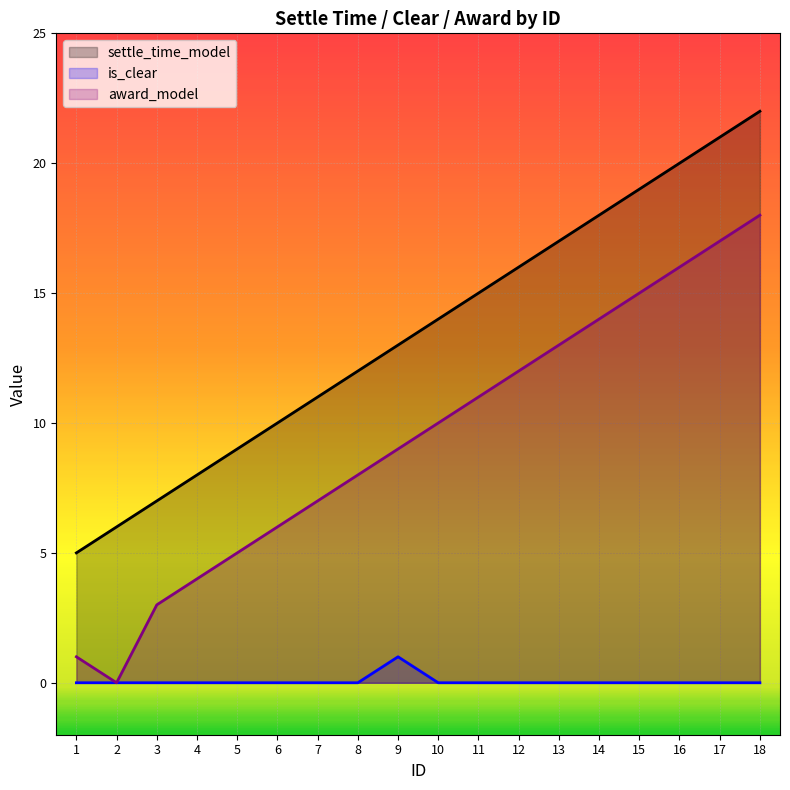

How many data points in settle_time_model are less than 14?

9